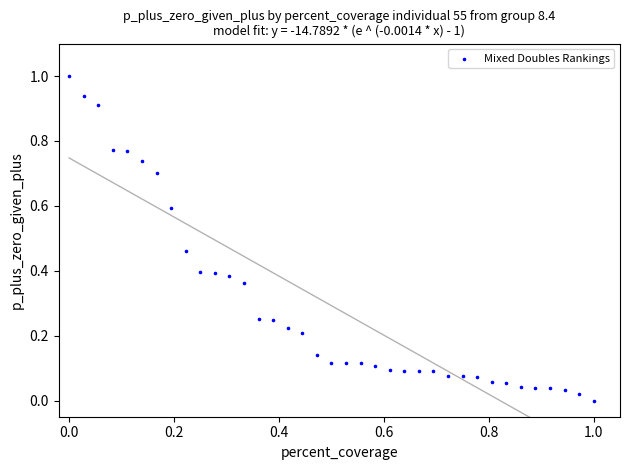

What is the range of X values (max minus min)?

1.0